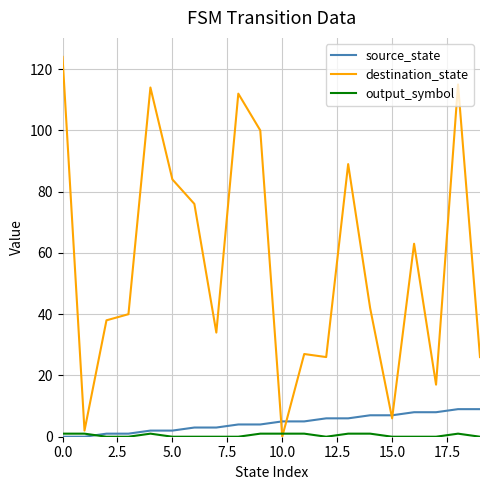

Which series has the largest total across all categories?

destination_state